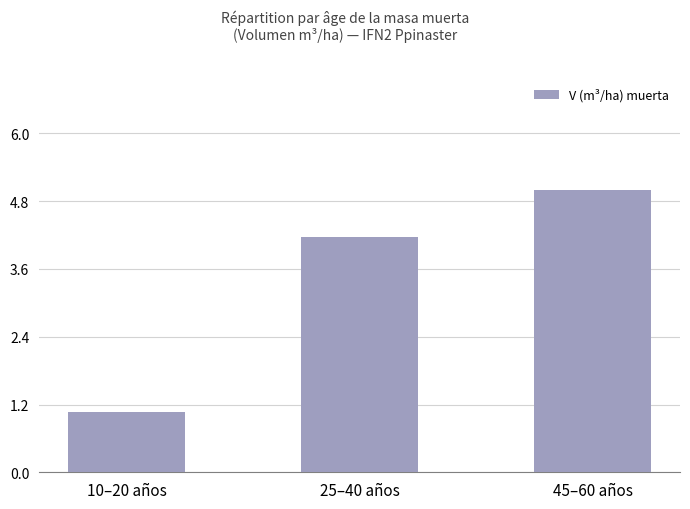

What is the sum of the values at 10–20 años and 45–60 años?

6.1